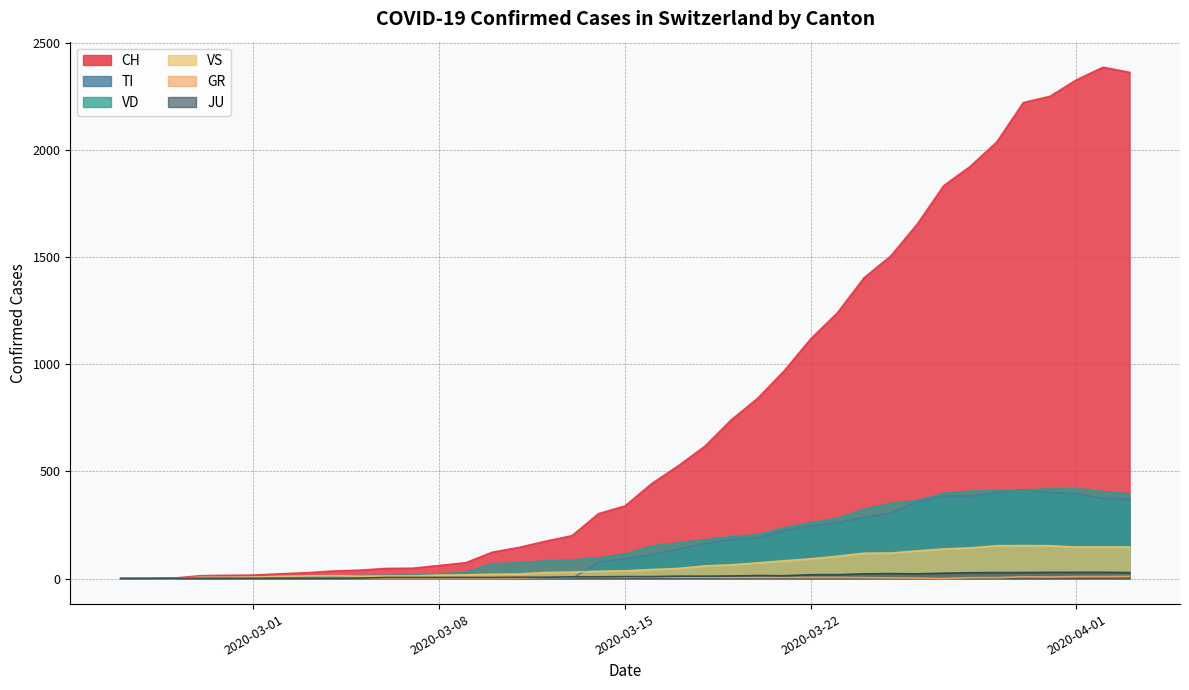

True or false: JU and VD intersect in this chart.

False